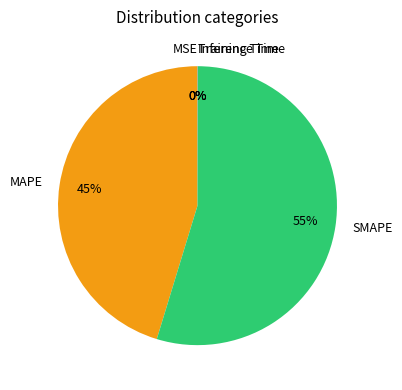

Between MAPE and SMAPE, which is larger?

SMAPE